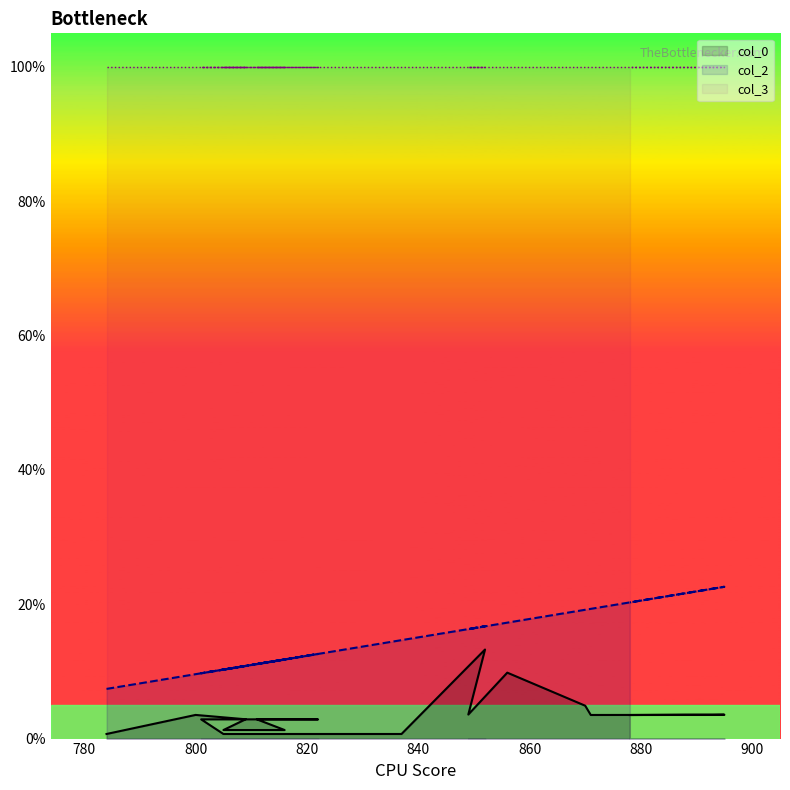

The col_0 series shows 4.9 at 870. True or false?

True